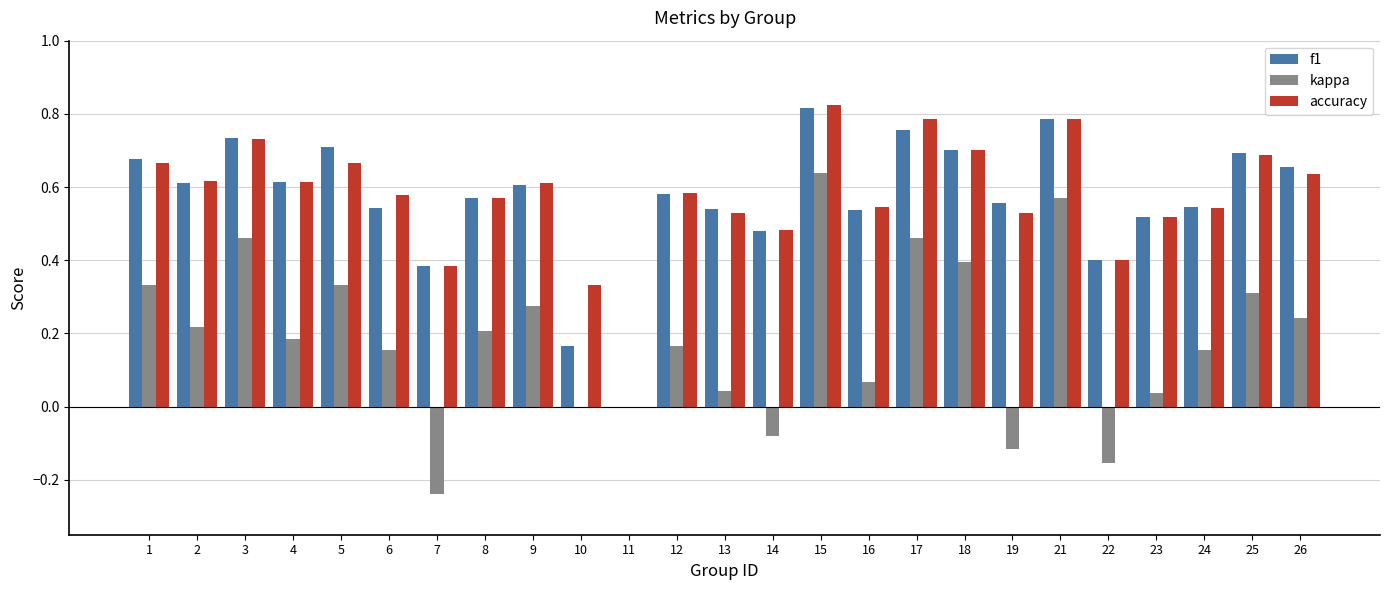

Which series has the largest range (max minus min)?

kappa